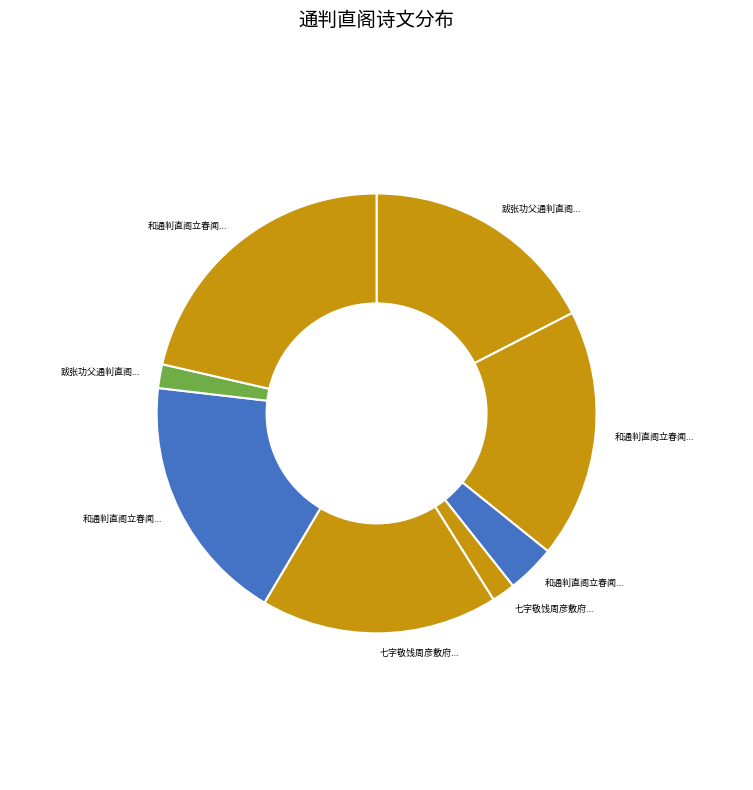

How many segments does this pie chart have?

8